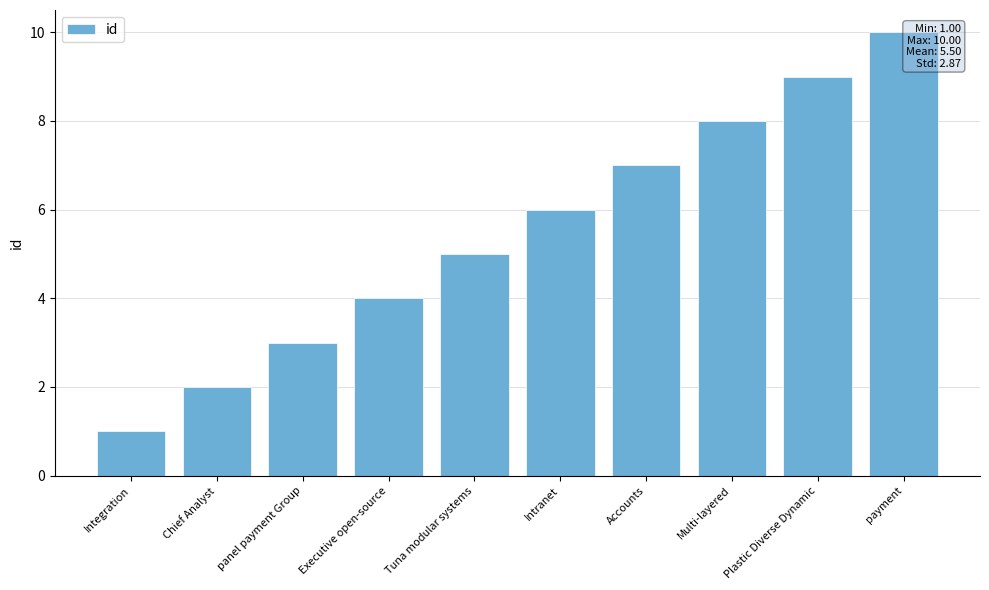

Which has a higher value, Plastic Diverse Dynamic or Integration?

Plastic Diverse Dynamic